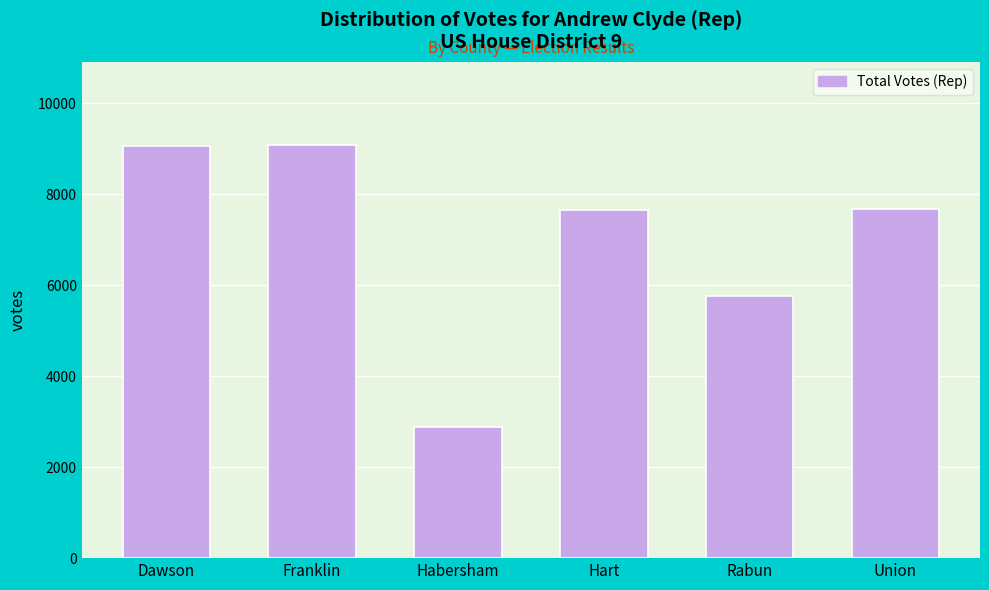

What is the difference between the maximum and minimum values?

6201